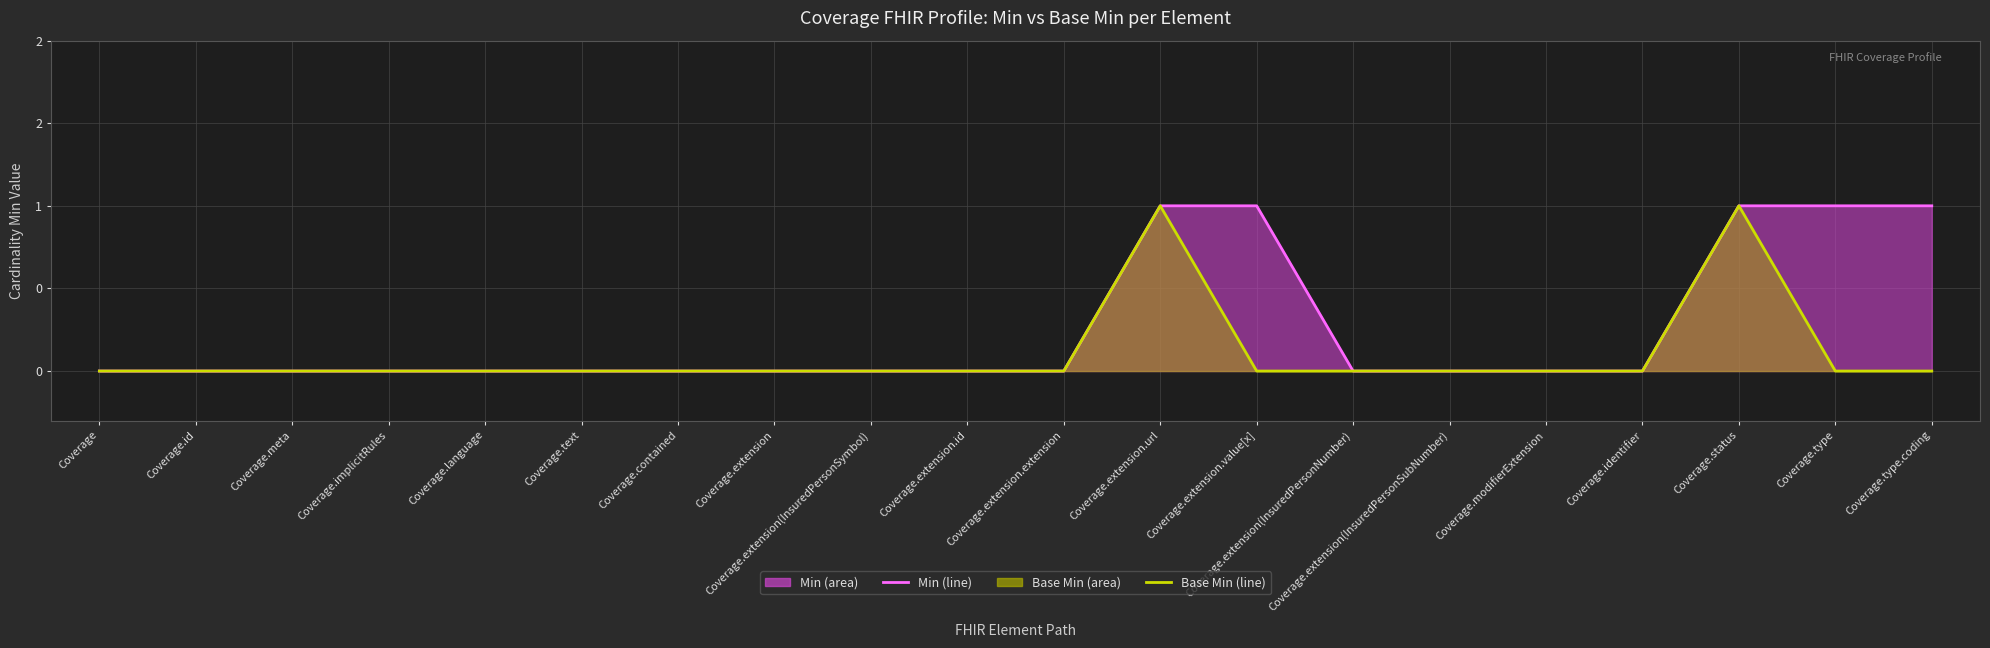

Reading left to right, transcribe all the data shown in this chart.

Min (line): Coverage=0	Coverage.id=0	Coverage.meta=0	Coverage.implicitRules=0	Coverage.language=0	Coverage.text=0	Coverage.contained=0	Coverage.extension=0	Coverage.extension(InsuredPersonSymbol)=0	Coverage.extension.id=0	Coverage.extension.extension=0	Coverage.extension.url=1	Coverage.extension.value[x]=1	Coverage.extension(InsuredPersonNumber)=0	Coverage.extension(InsuredPersonSubNumber)=0	Coverage.modifierExtension=0	Coverage.identifier=0	Coverage.status=1	Coverage.type=1	Coverage.type.coding=1
Base Min (line): Coverage=0	Coverage.id=0	Coverage.meta=0	Coverage.implicitRules=0	Coverage.language=0	Coverage.text=0	Coverage.contained=0	Coverage.extension=0	Coverage.extension(InsuredPersonSymbol)=0	Coverage.extension.id=0	Coverage.extension.extension=0	Coverage.extension.url=1	Coverage.extension.value[x]=0	Coverage.extension(InsuredPersonNumber)=0	Coverage.extension(InsuredPersonSubNumber)=0	Coverage.modifierExtension=0	Coverage.identifier=0	Coverage.status=1	Coverage.type=0	Coverage.type.coding=0